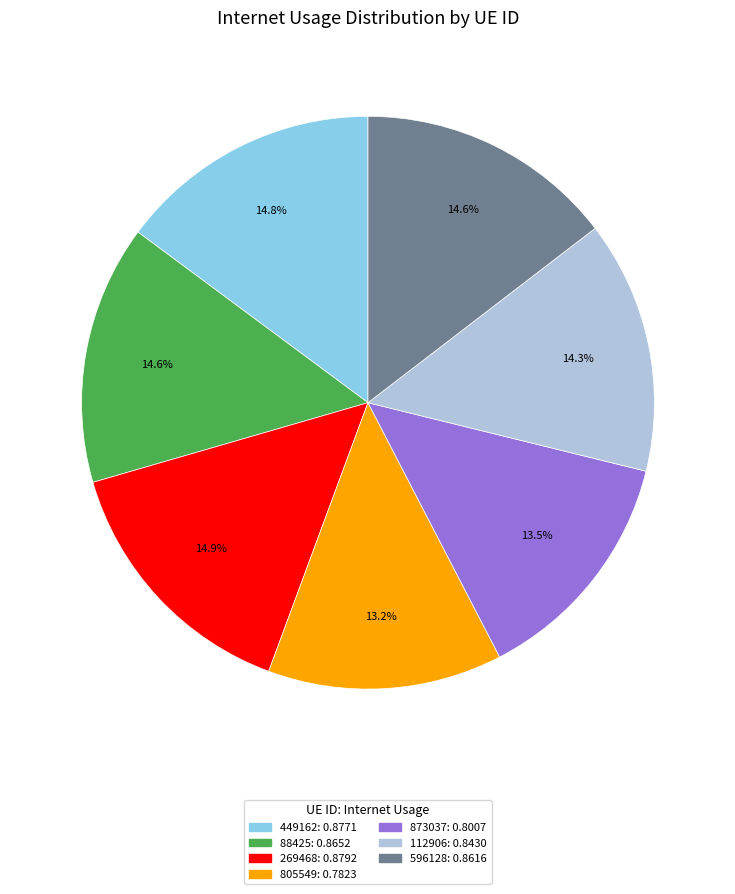

What percentage do 596128 and 449162 together represent?

29.4%